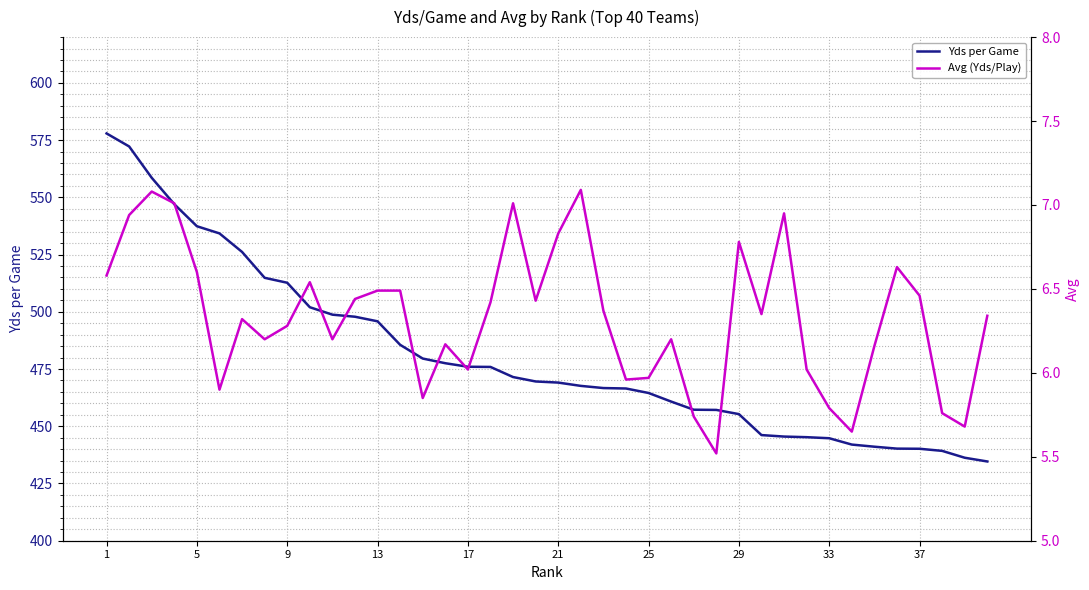

How many lines are shown in the chart?

2